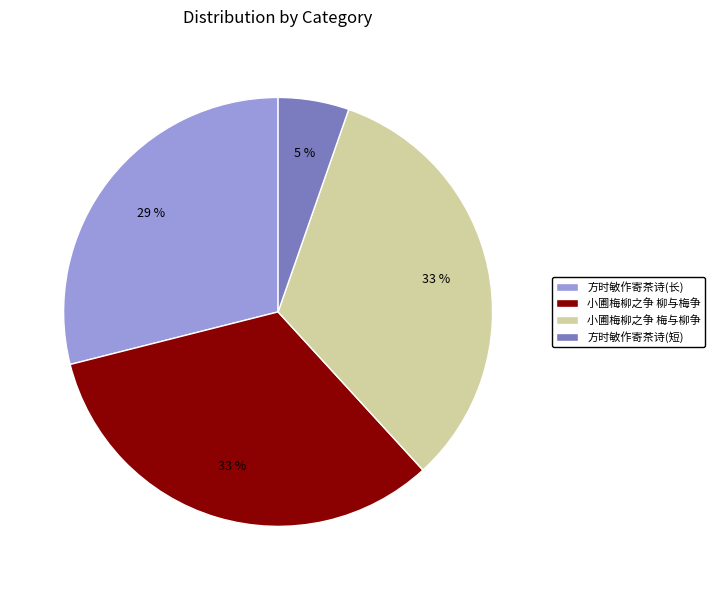

To the nearest percent, what percentage of the pie is 小圃梅柳之争 梅与柳争?

33%